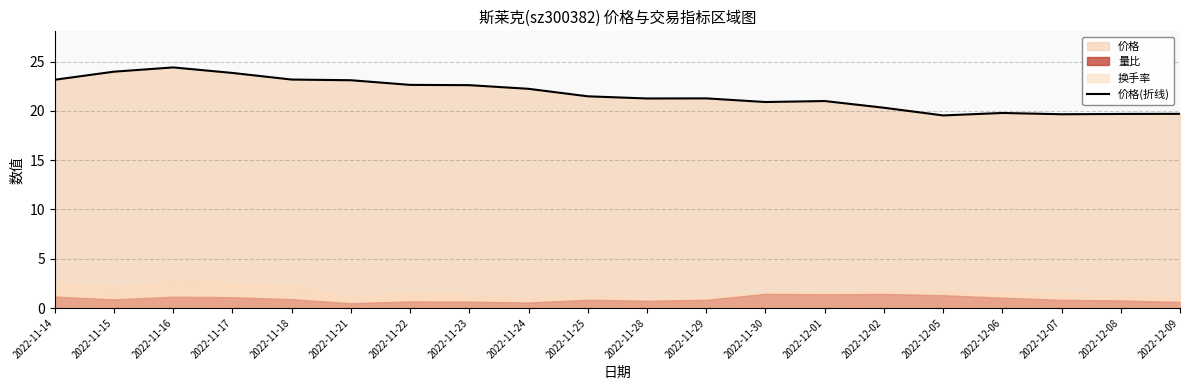

How many interior local peaks (higher than both neighbors) does the data have?

4